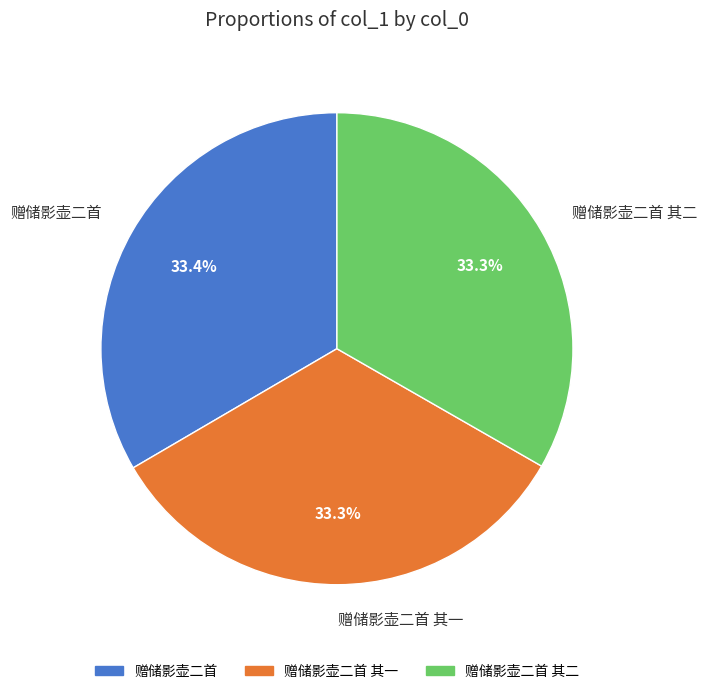

Count the number of slices in the pie.

3